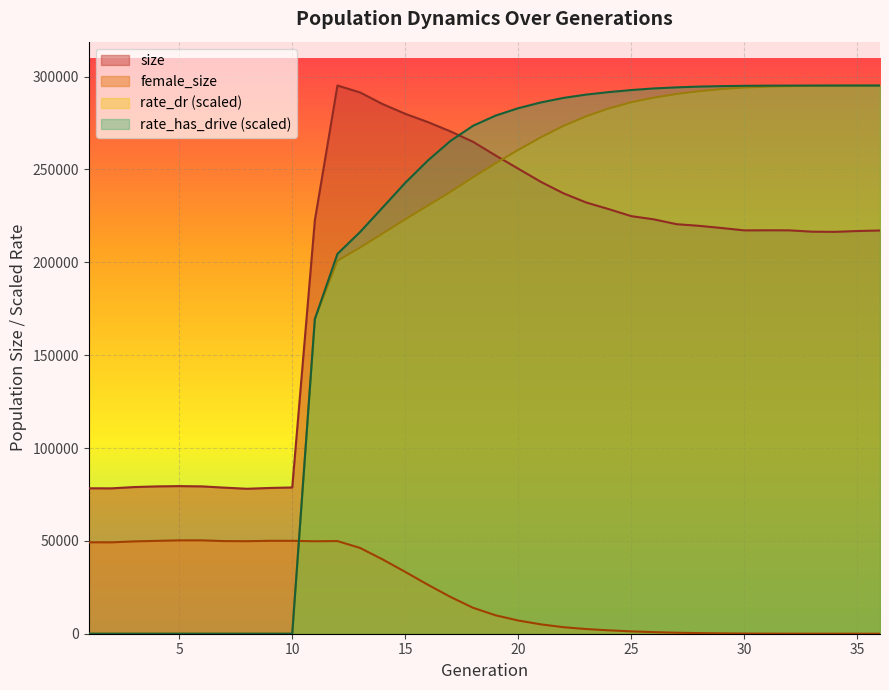

Between 16 and 8, which is larger?

16